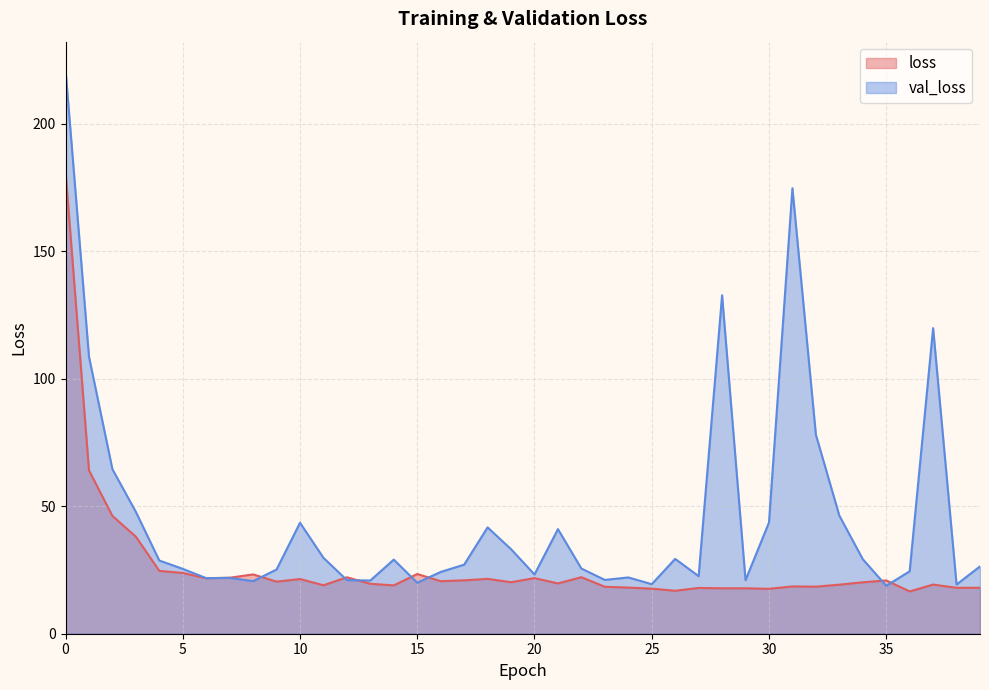

What is the value of the loss point at the 9th from the left?

23.3